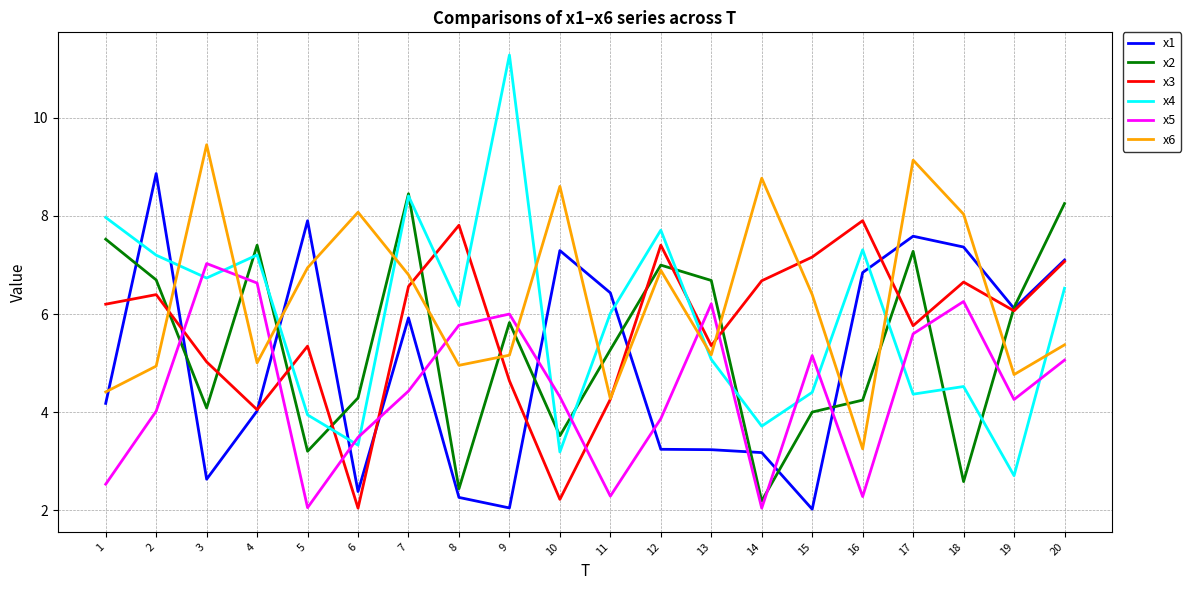

Which label corresponds to the largest value in the chart?

9